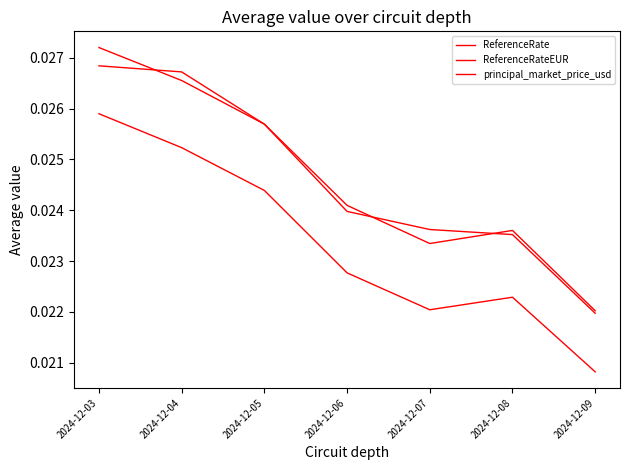

List the labels in order of ReferenceRate value, largest first.

2024-12-03, 2024-12-04, 2024-12-05, 2024-12-06, 2024-12-08, 2024-12-07, 2024-12-09